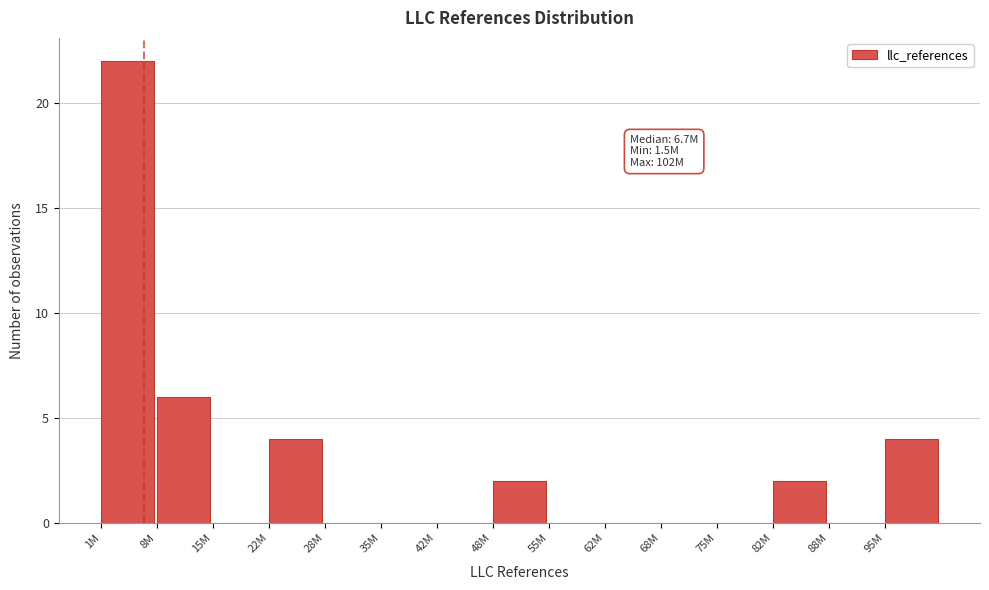

Reading left to right, list all the values displayed in this chart.

1M=22	8M=6	15M=0	22M=4	28M=0	35M=0	42M=0	48M=2	55M=0	62M=0	68M=0	75M=0	82M=2	88M=0	95M=4